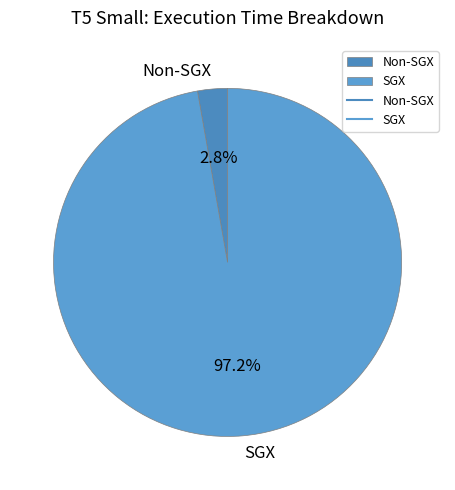

Which category has the biggest portion of the pie?

SGX